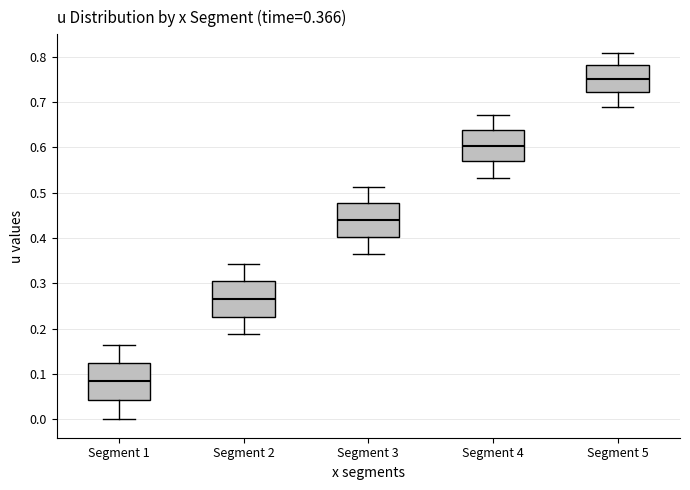

Which box has the highest median line?

Segment 5